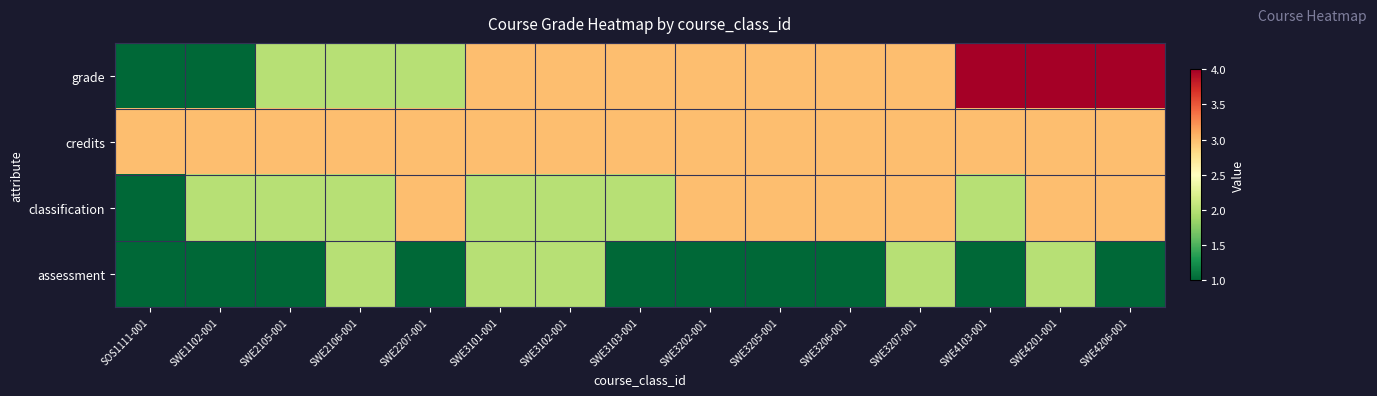

Reading right to left, transcribe all the data shown in this chart.

grade: SWE4206-001=4	SWE4201-001=4	SWE4103-001=4	SWE3207-001=3	SWE3206-001=3	SWE3205-001=3	SWE3202-001=3	SWE3103-001=3	SWE3102-001=3	SWE3101-001=3	SWE2207-001=2	SWE2106-001=2	SWE2105-001=2	SWE1102-001=1	SOS1111-001=1
credits: SWE4206-001=3	SWE4201-001=3	SWE4103-001=3	SWE3207-001=3	SWE3206-001=3	SWE3205-001=3	SWE3202-001=3	SWE3103-001=3	SWE3102-001=3	SWE3101-001=3	SWE2207-001=3	SWE2106-001=3	SWE2105-001=3	SWE1102-001=3	SOS1111-001=3
classification: SWE4206-001=3	SWE4201-001=3	SWE4103-001=2	SWE3207-001=3	SWE3206-001=3	SWE3205-001=3	SWE3202-001=3	SWE3103-001=2	SWE3102-001=2	SWE3101-001=2	SWE2207-001=3	SWE2106-001=2	SWE2105-001=2	SWE1102-001=2	SOS1111-001=1
assessment: SWE4206-001=1	SWE4201-001=2	SWE4103-001=1	SWE3207-001=2	SWE3206-001=1	SWE3205-001=1	SWE3202-001=1	SWE3103-001=1	SWE3102-001=2	SWE3101-001=2	SWE2207-001=1	SWE2106-001=2	SWE2105-001=1	SWE1102-001=1	SOS1111-001=1